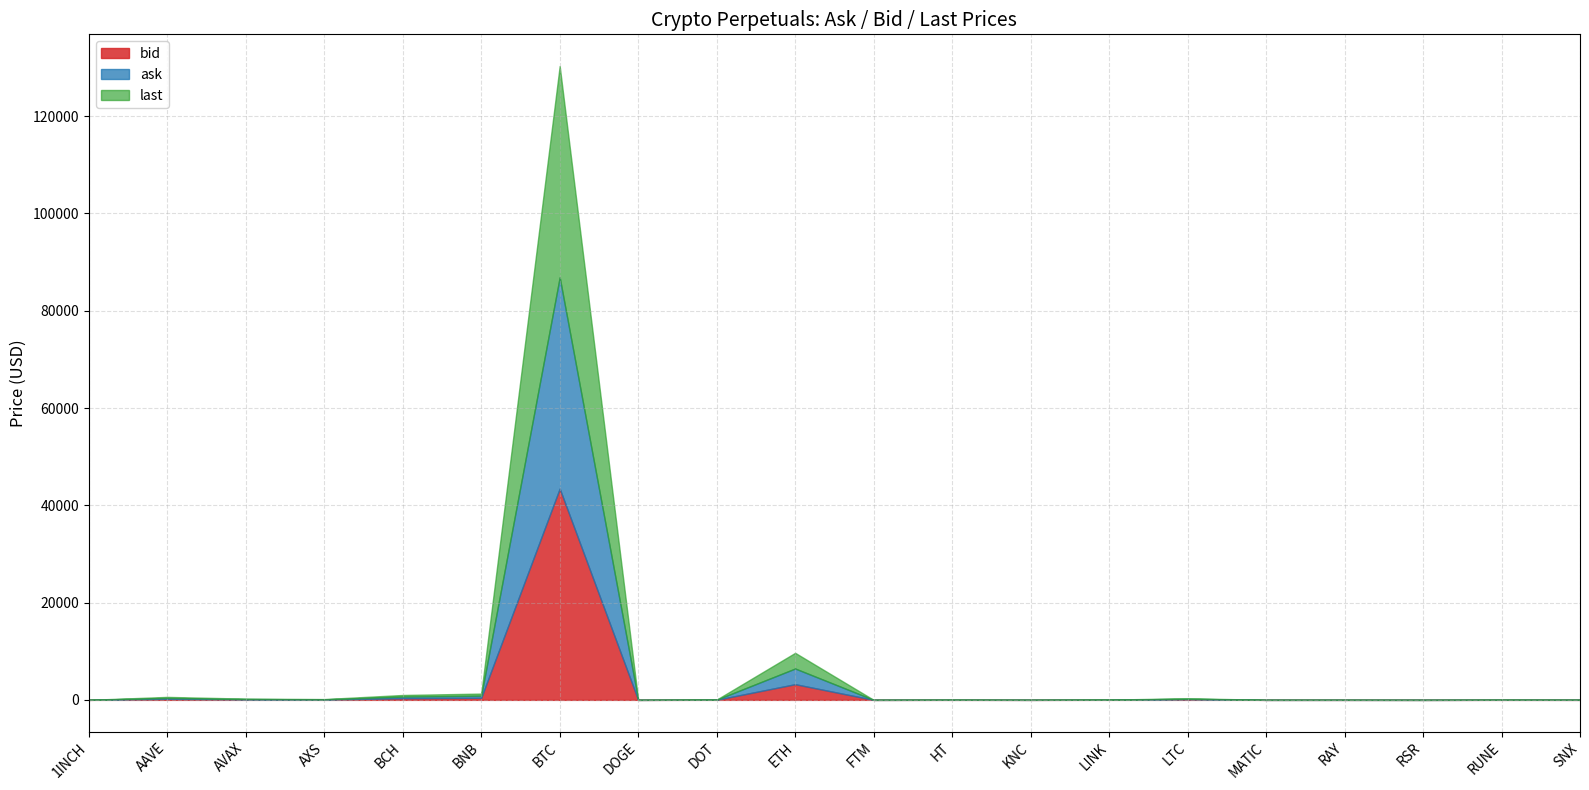

What are all the series names shown in the legend?

bid, ask, last